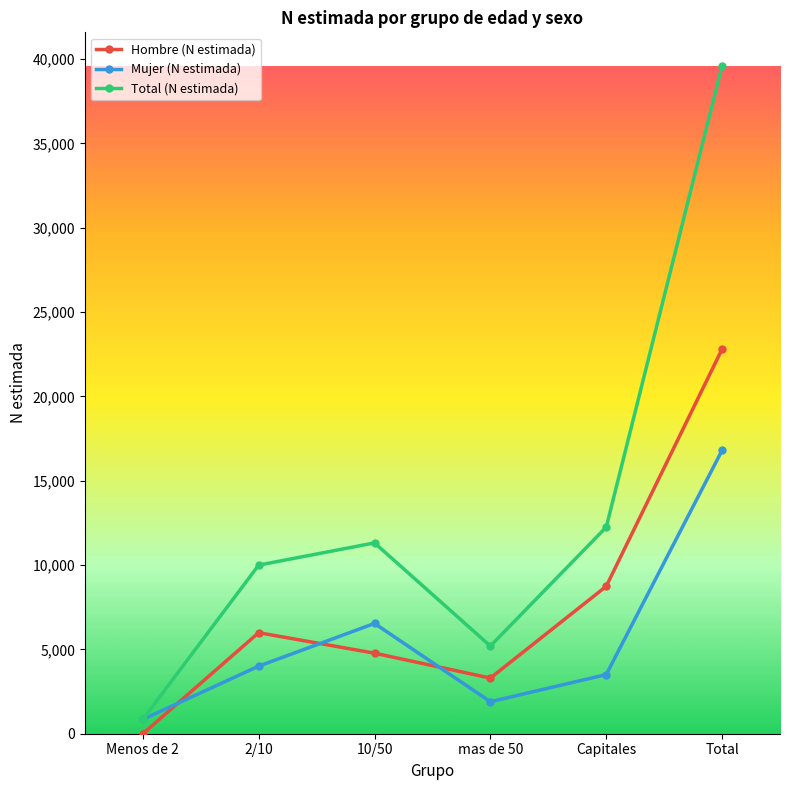

Which series has the widest spread of values?

Total (N estimada)